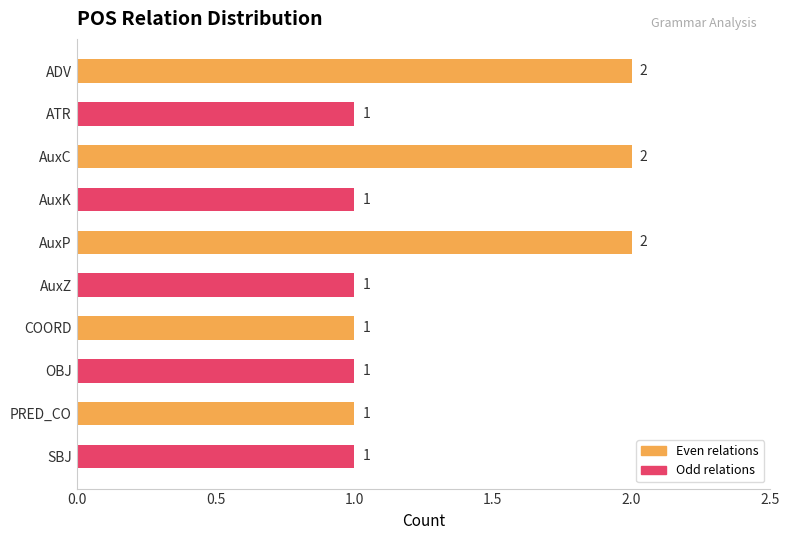

What is the sum of all values?

13